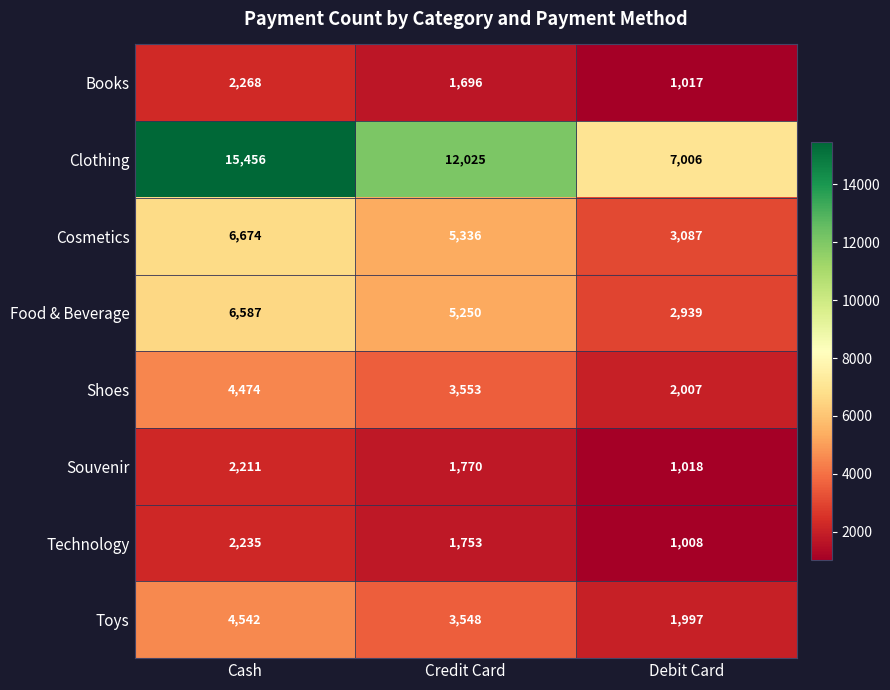

The Food & Beverage series shows 2939 at Debit Card. True or false?

True